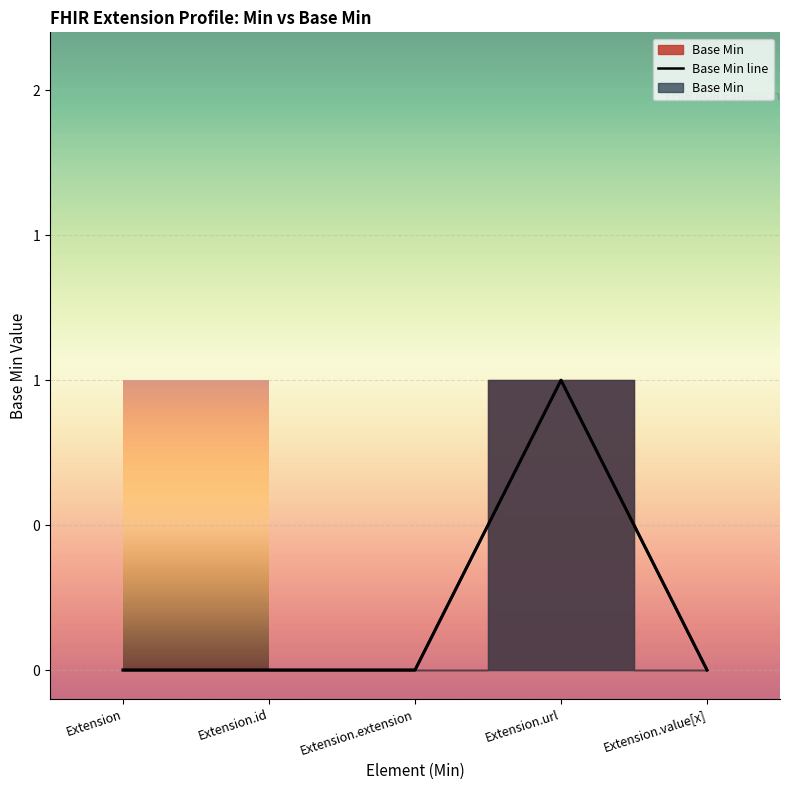

Which category has the lowest value across all series?

Extension